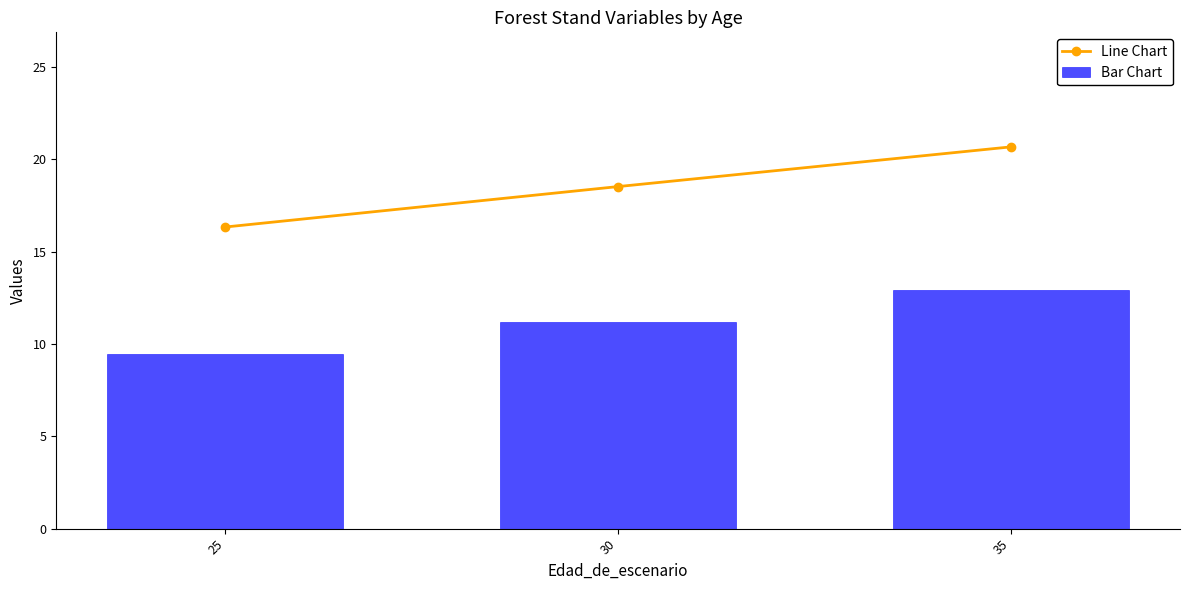

Reading left to right, what are all the values shown in this chart?

Line Chart: 16.3	18.5	20.7
Bar Chart: 9.5	11.2	12.9